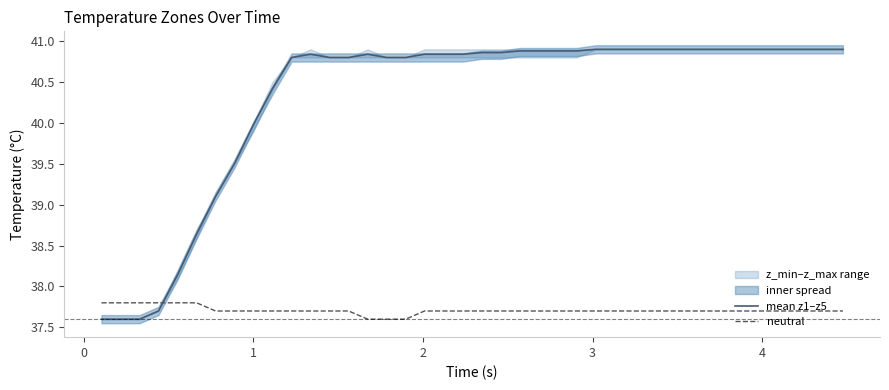

What is the difference between the second highest and second lowest values in the neutral series?

0.2